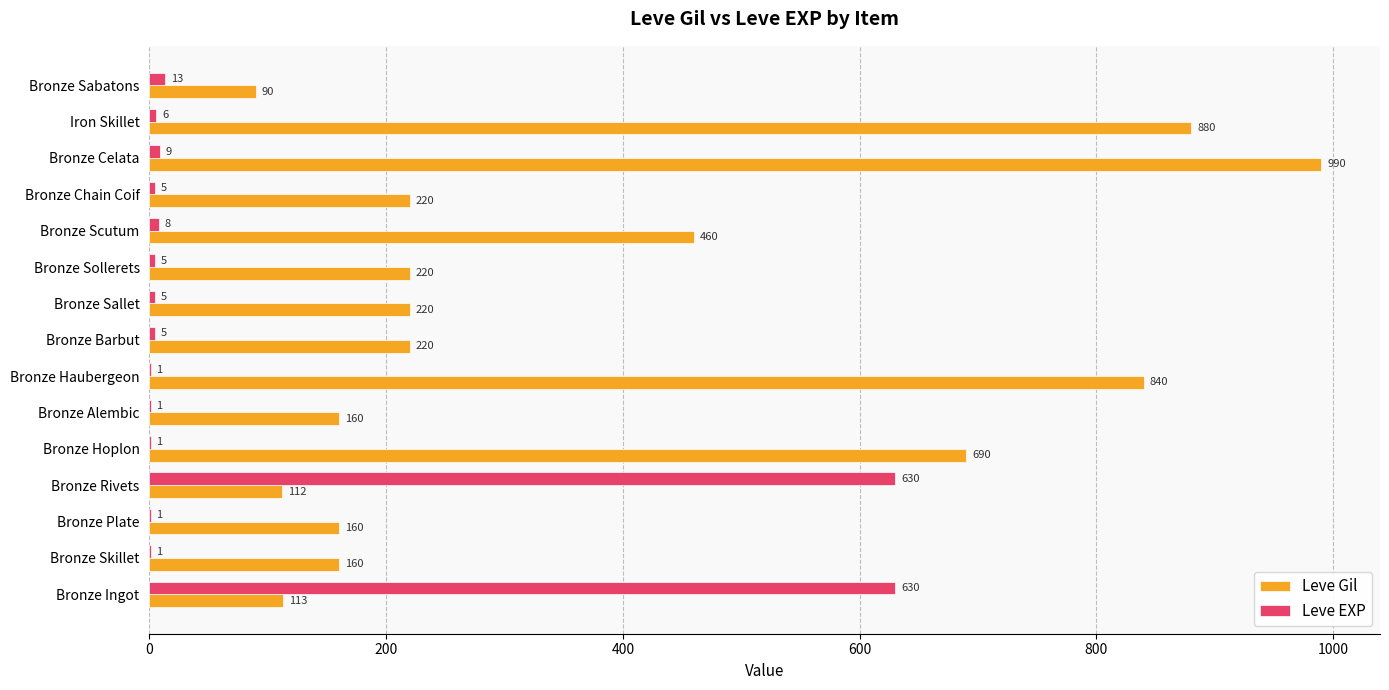

What is the sum of all Leve Gil values?

5535